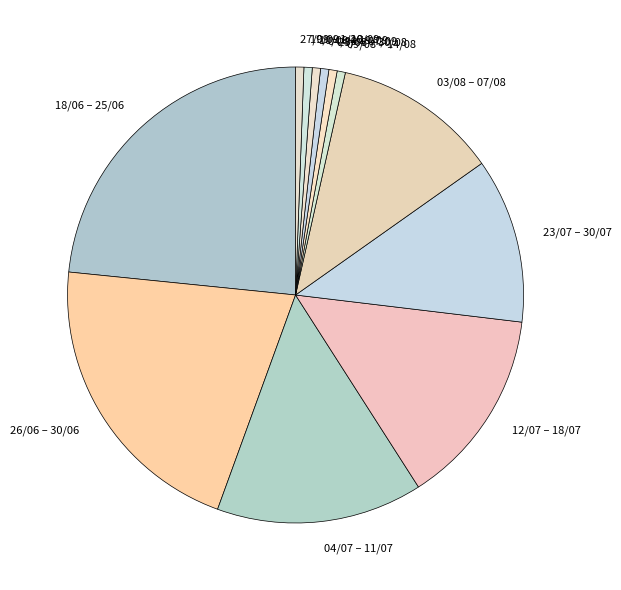

Count the number of slices in the pie.

12